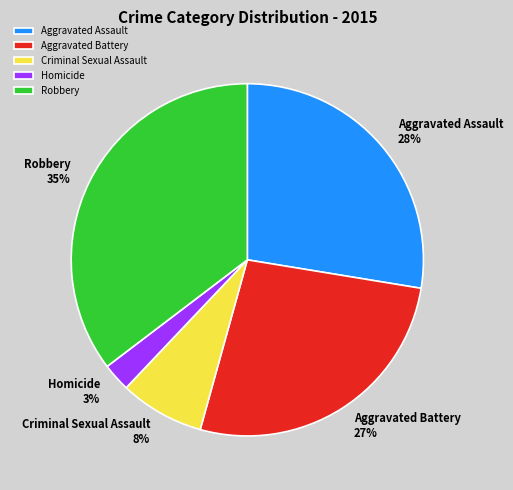

Which slice is the smallest?

Homicide